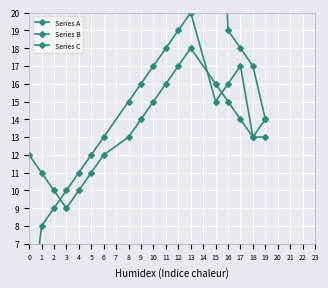

The value of Series C at 2 is 15. True or false?

False